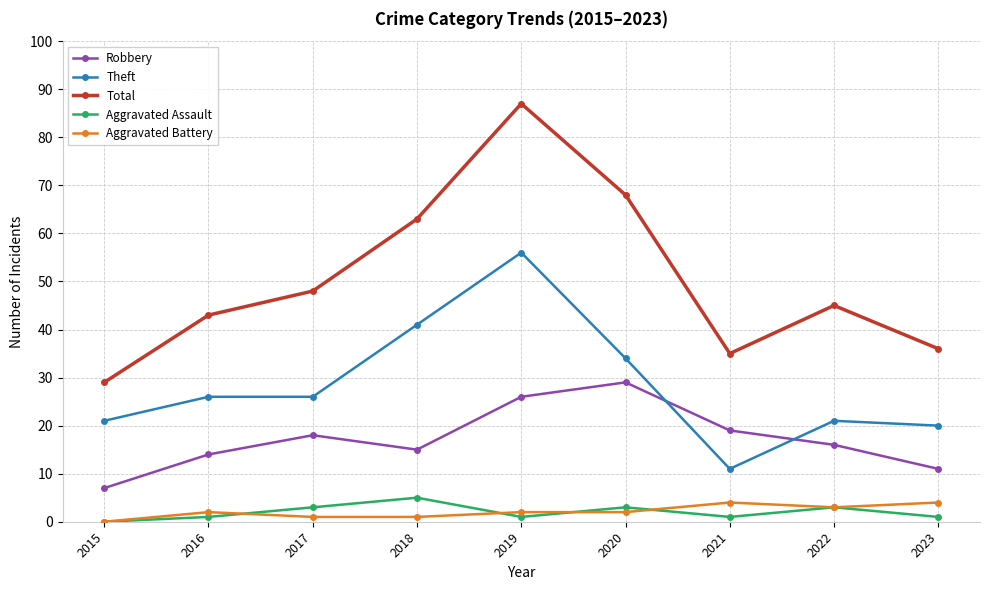

How many data points in Robbery are less than 16?

4